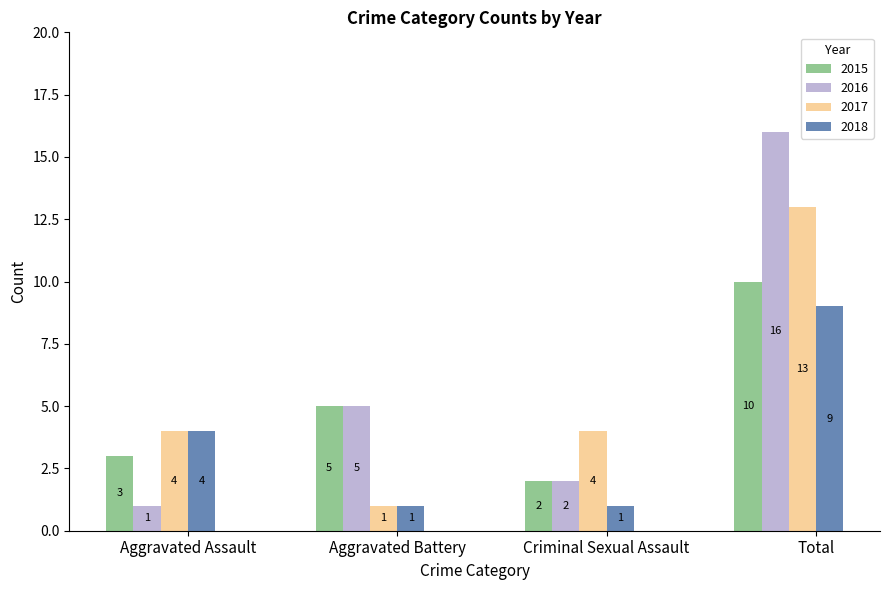

Which series has the largest range (max minus min)?

2016